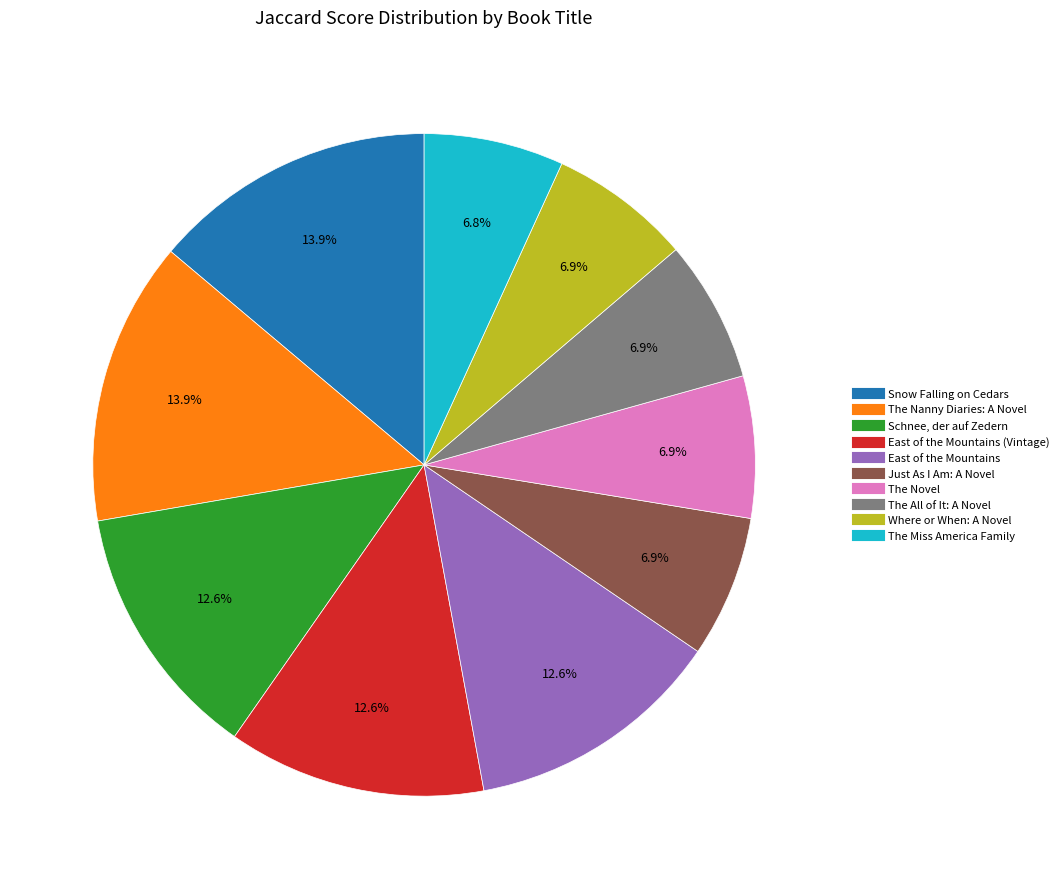

Is there a majority slice in this chart?

No